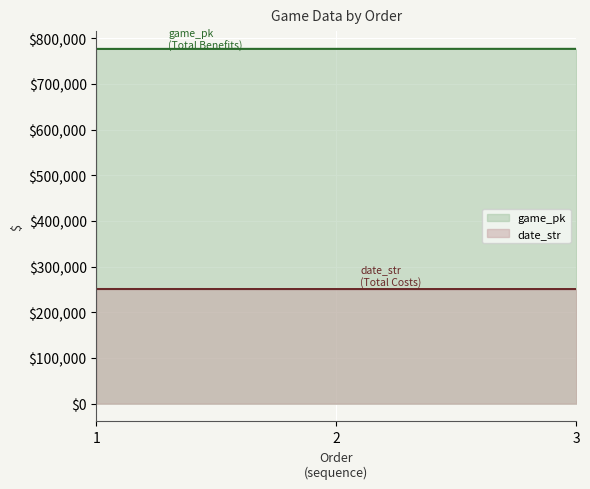

What is the difference between the second highest and minimum values in the game_pk series?

114